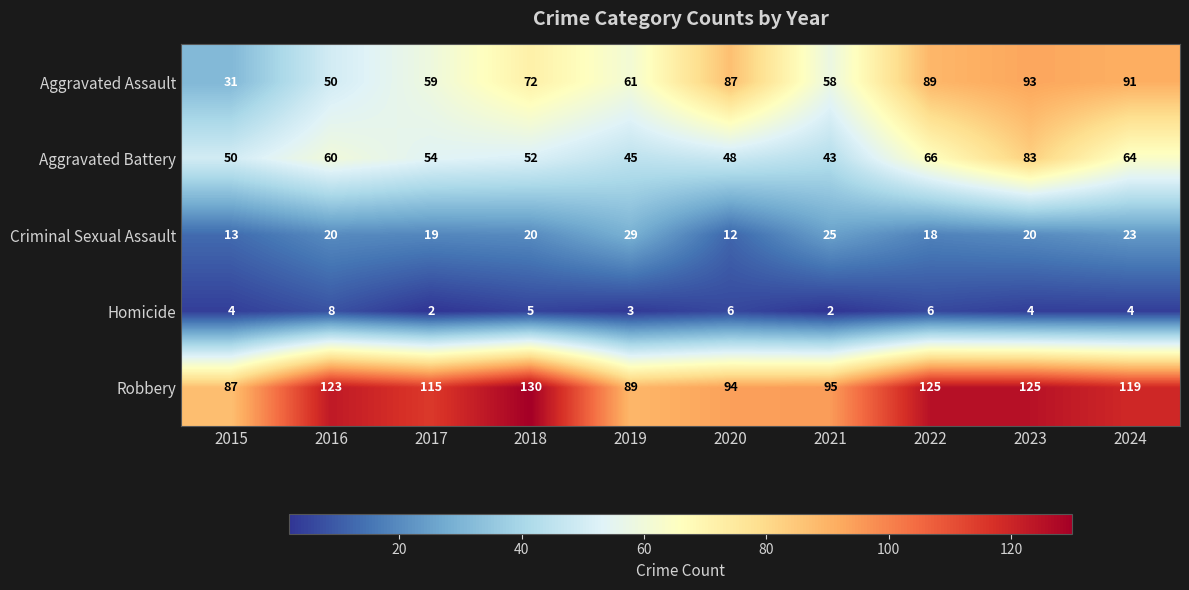

What is the maximum value shown in the chart?

130